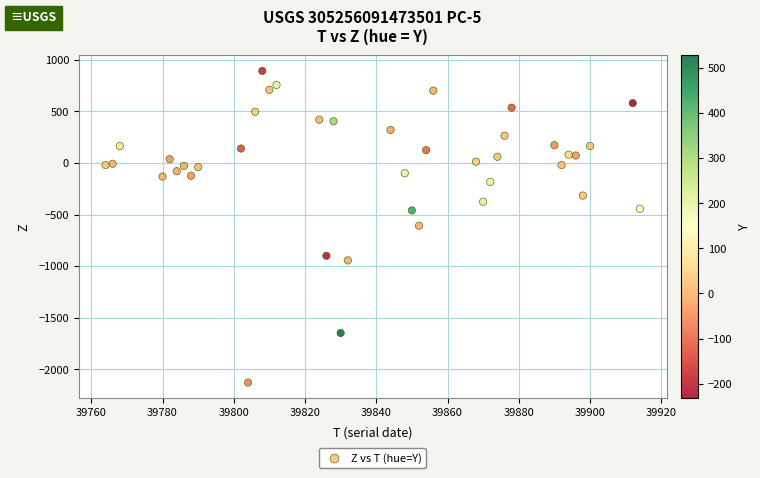

What is the range of Y values (max minus min)?

3020